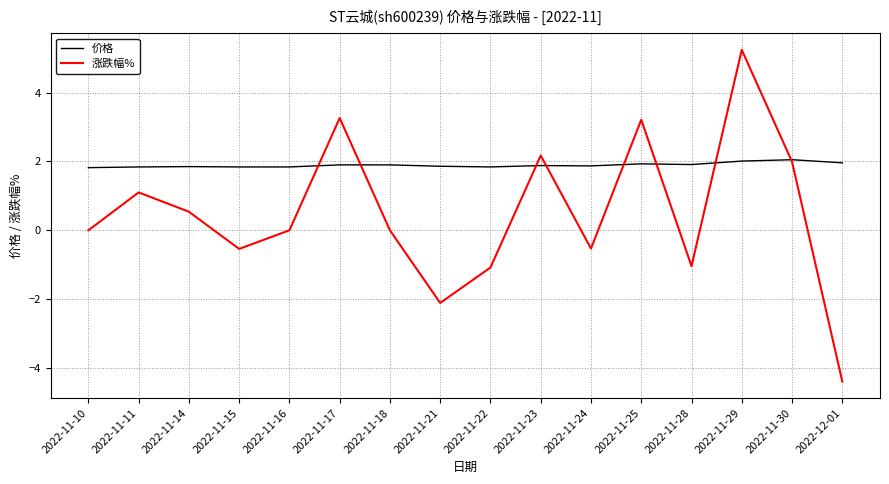

What position from the left is 2022-11-10?

1